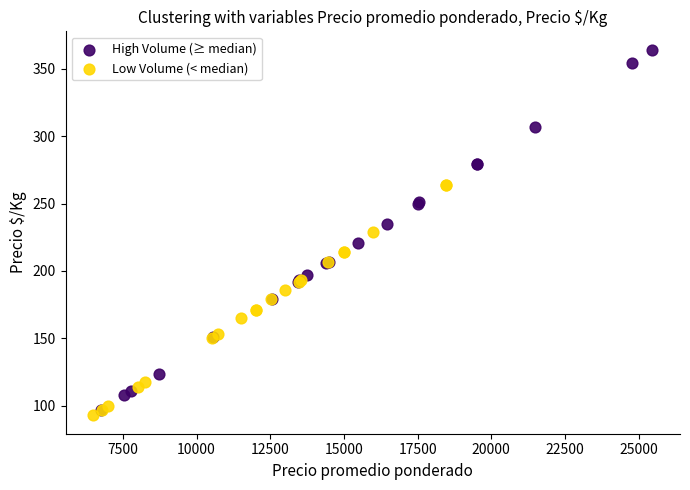

Which series contains the highest Y value?

High Volume (≥ median)